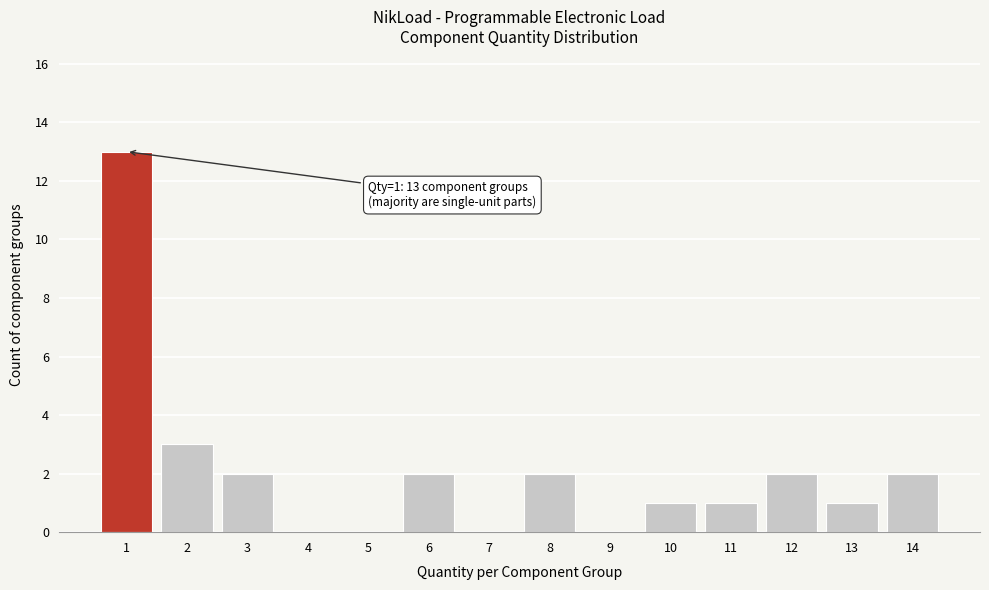

Reading right to left, transcribe all the data shown in this chart.

14=2	13=1	12=2	11=1	10=1	9=0	8=2	7=0	6=2	5=0	4=0	3=2	2=3	1=13